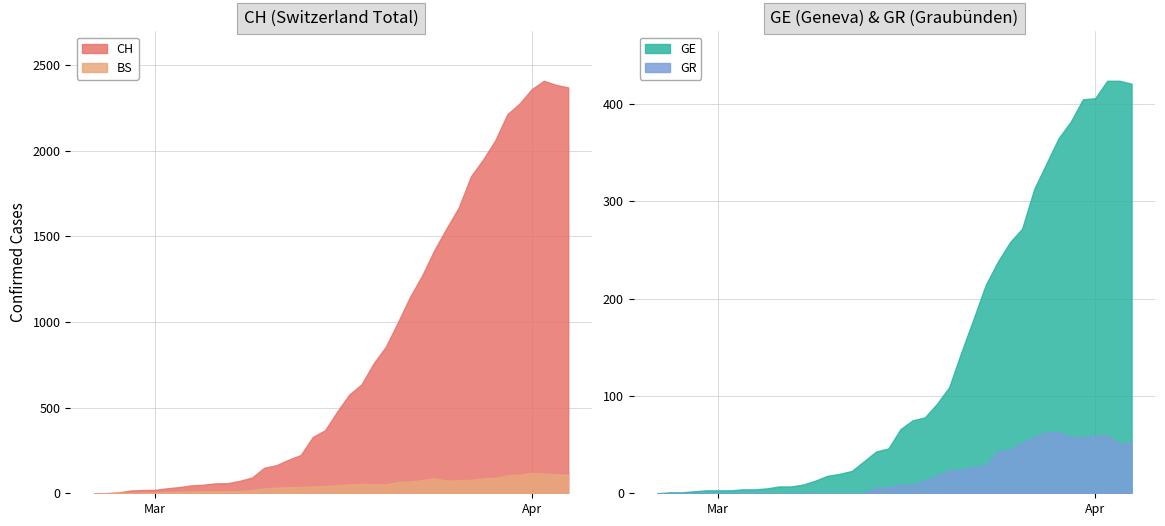

What is the value of the GR point at the 25th from the left?

24